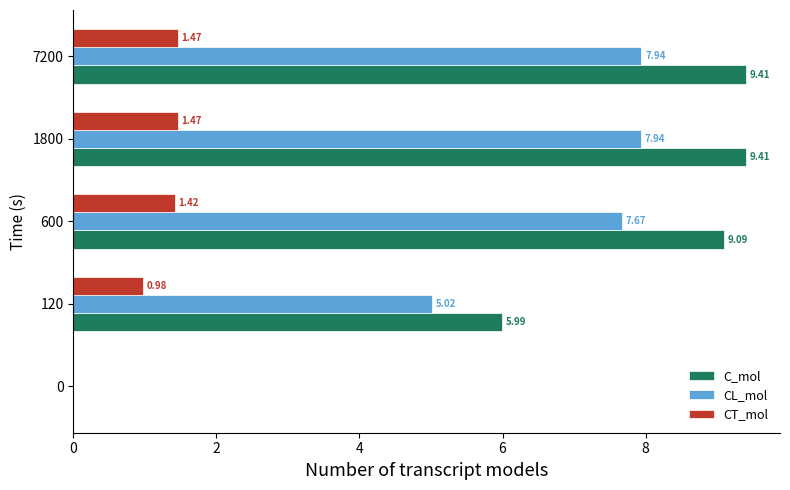

What is the sum of all CL_mol values?

28.6